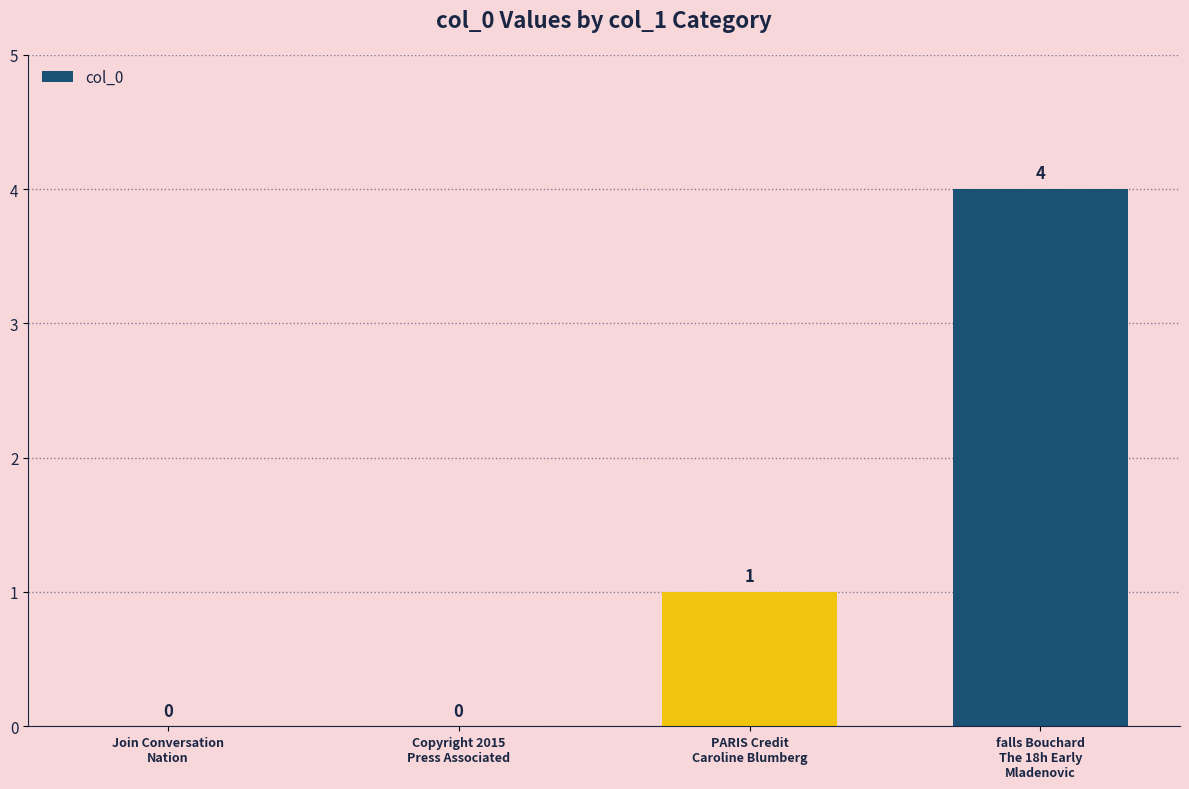

What is the sum of all values?

5